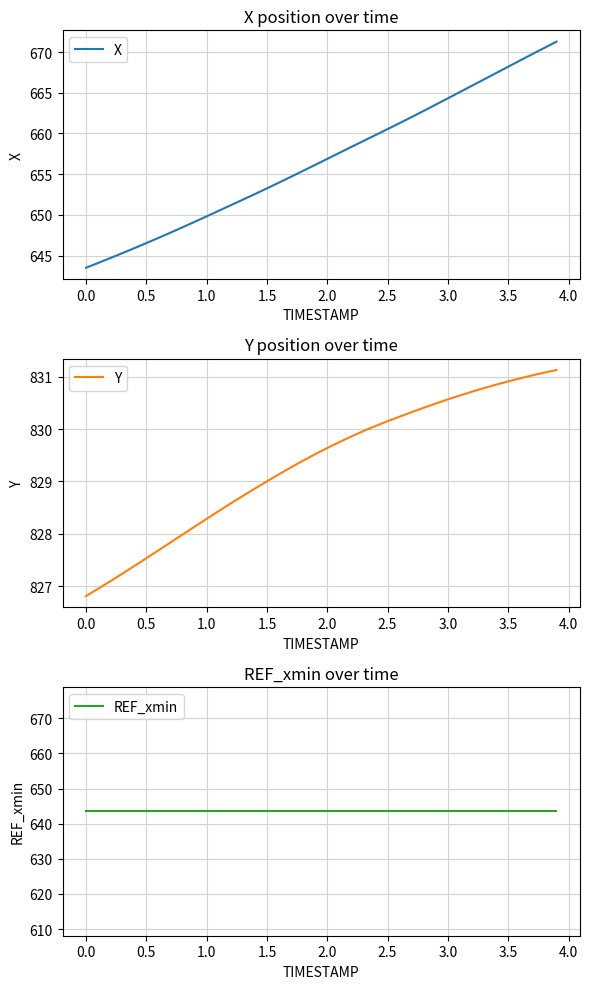

How many lines are shown in the chart?

3